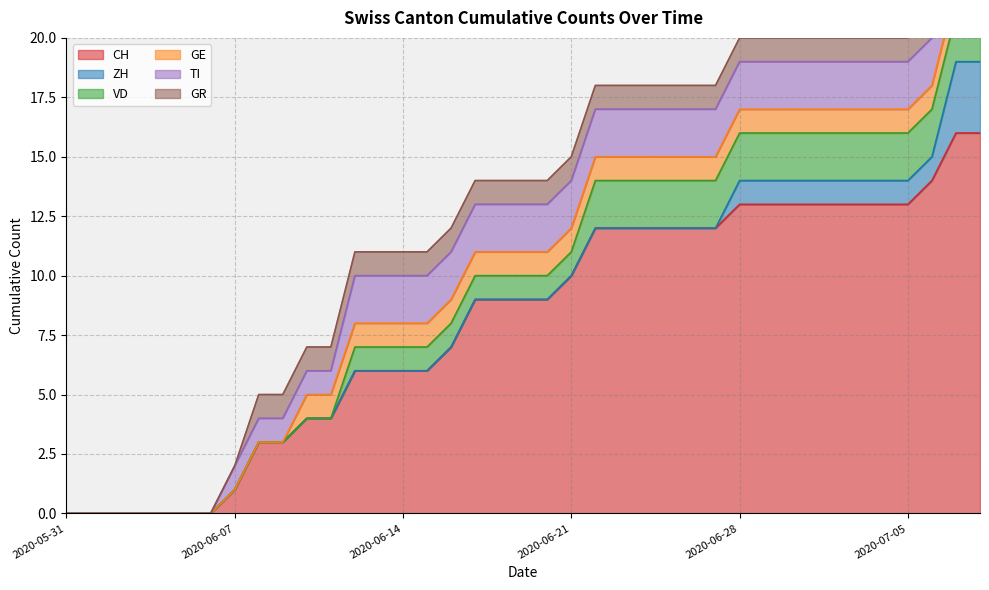

At 2020-06-13, list the series in order from largest to smallest.

CH, TI, VD, GE, GR, ZH